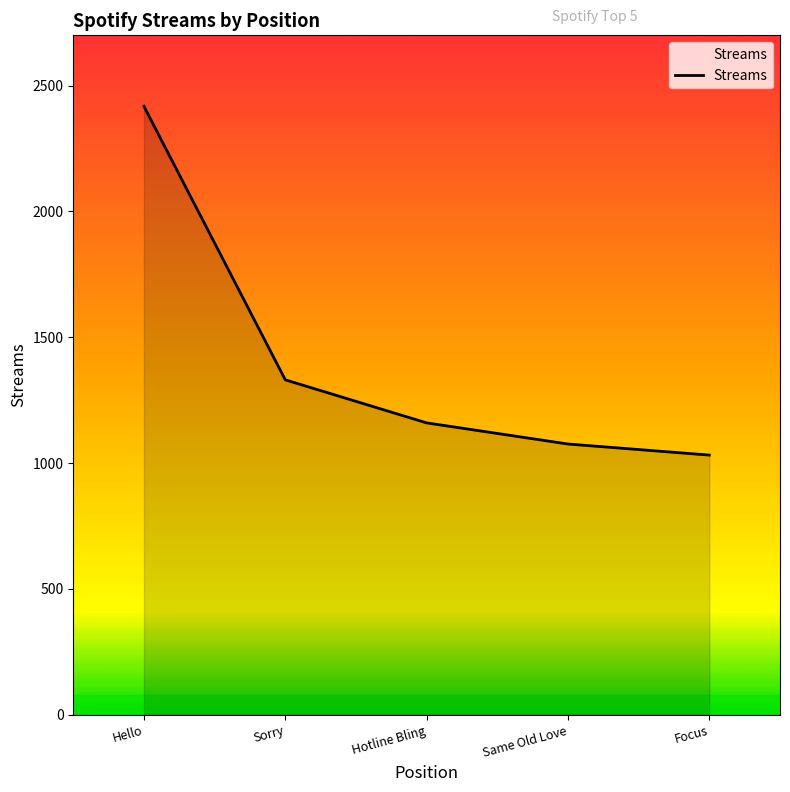

What is the difference between the maximum and minimum values?

1386